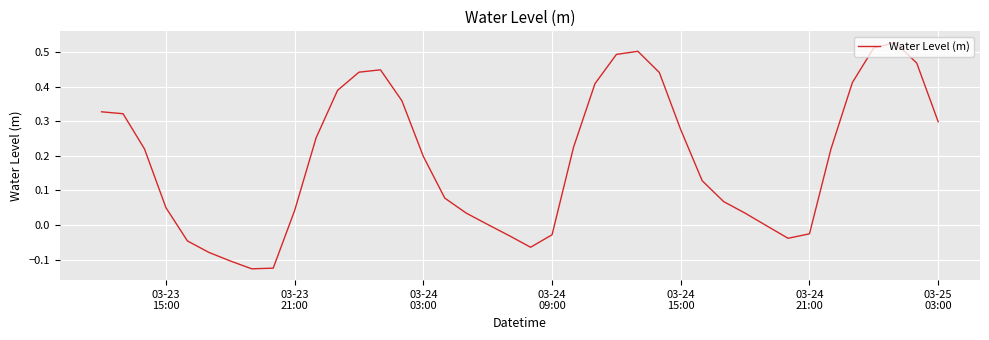

What is the difference between the maximum and minimum values?

0.7